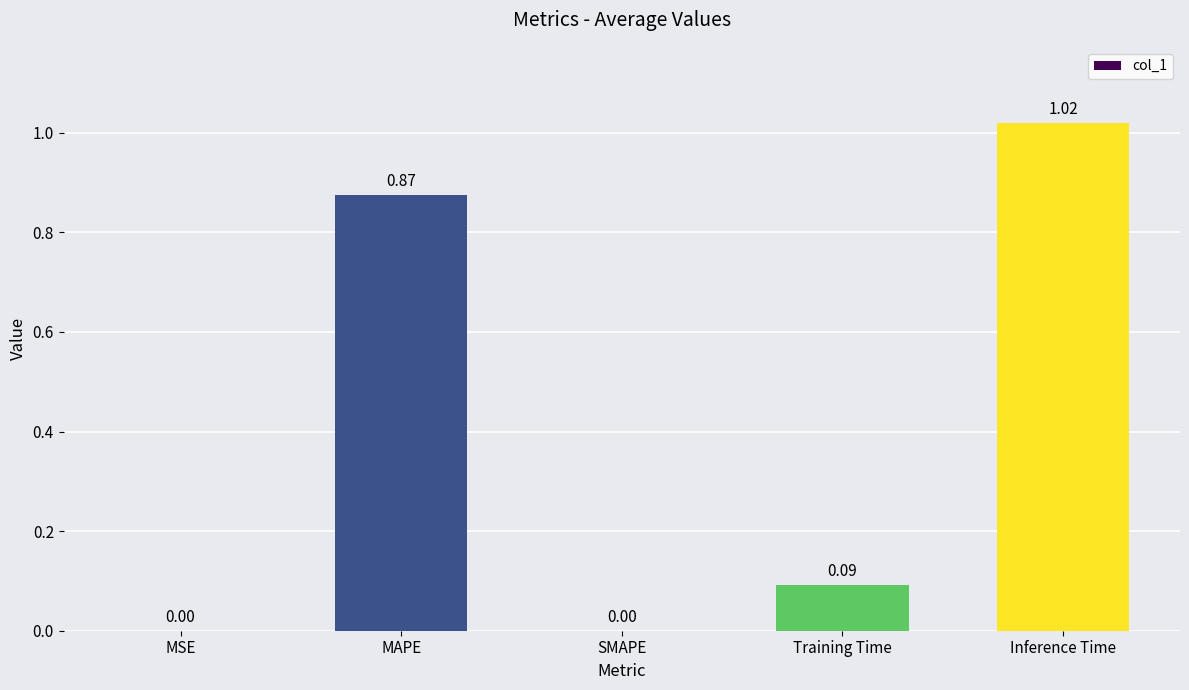

What is the change in value from Training Time to Inference Time?

+0.9